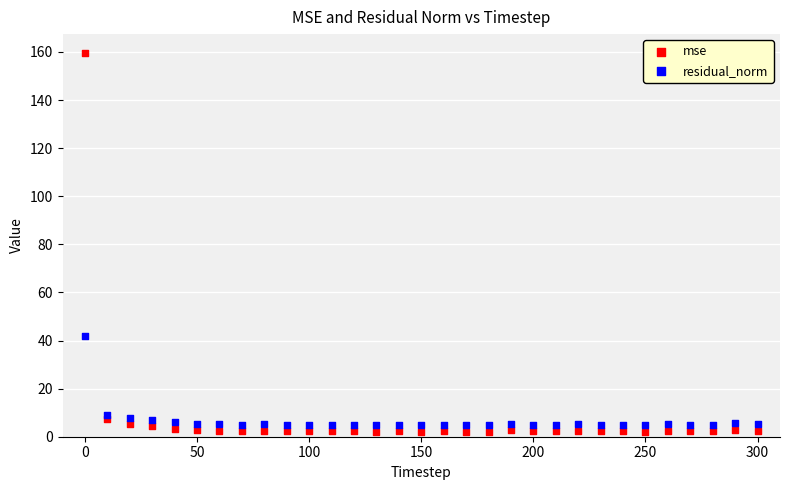

Which series contains the highest Y value?

mse